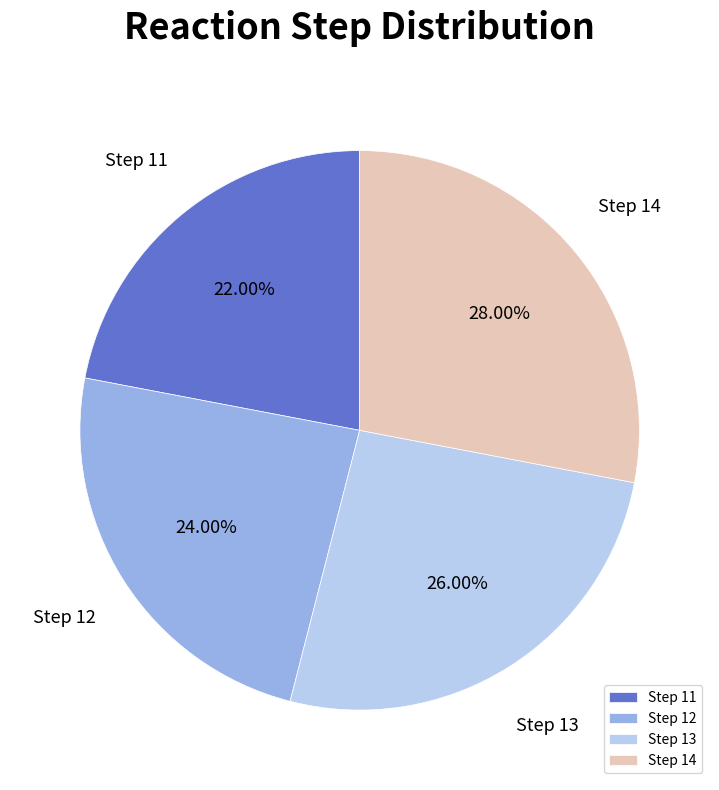

Do Step 12 and Step 11 together represent more than half of the pie?

No